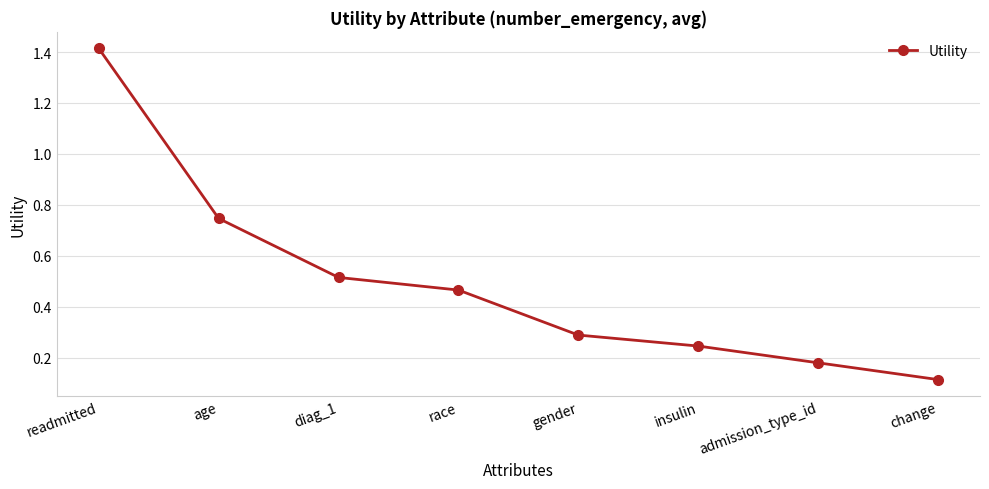

List the labels in order of value, largest first.

readmitted, age, diag_1, race, gender, insulin, admission_type_id, change